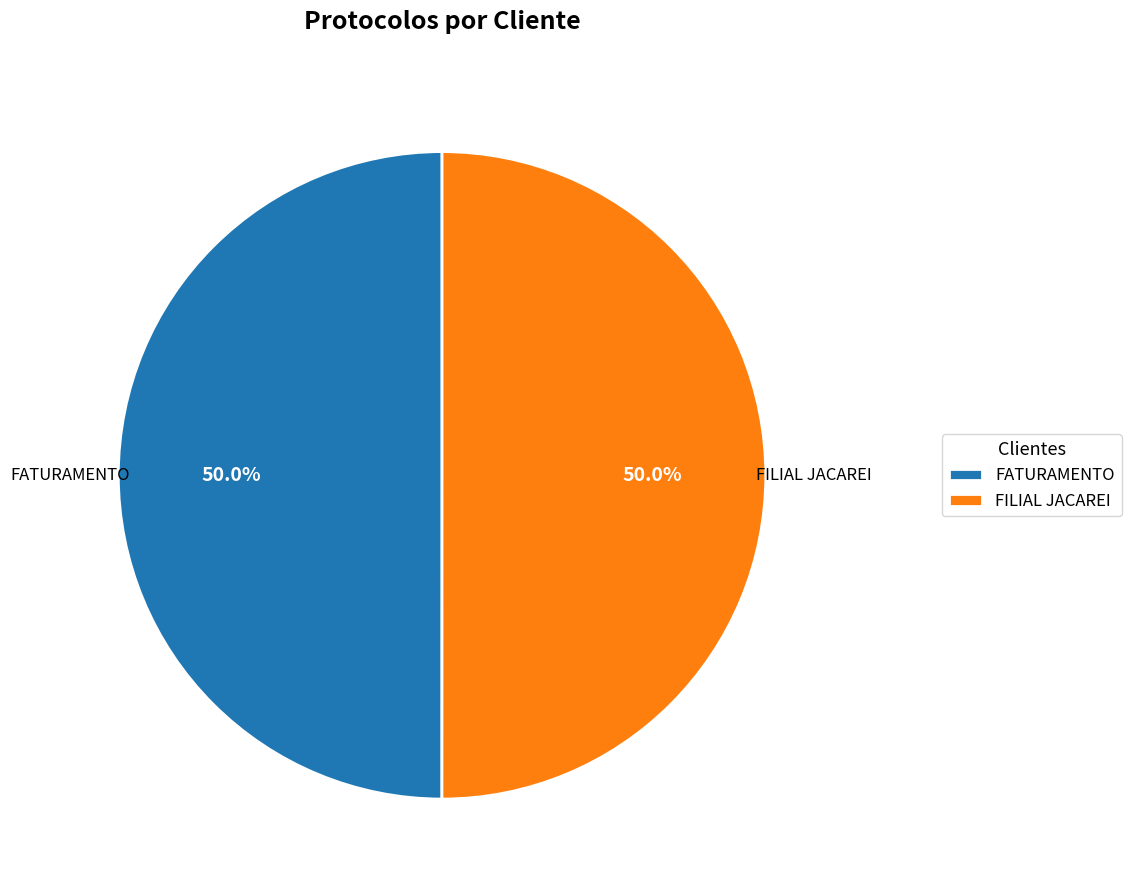

What portion of the pie excludes FATURAMENTO?

50.0%